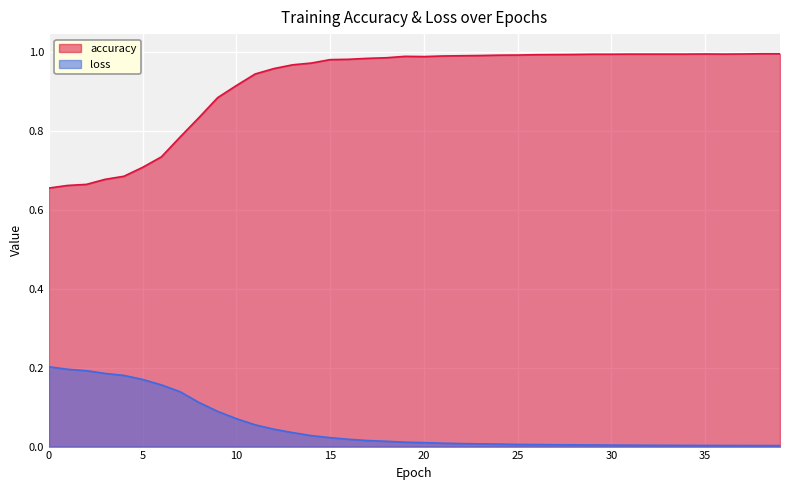

True or false: loss and accuracy intersect in this chart.

False